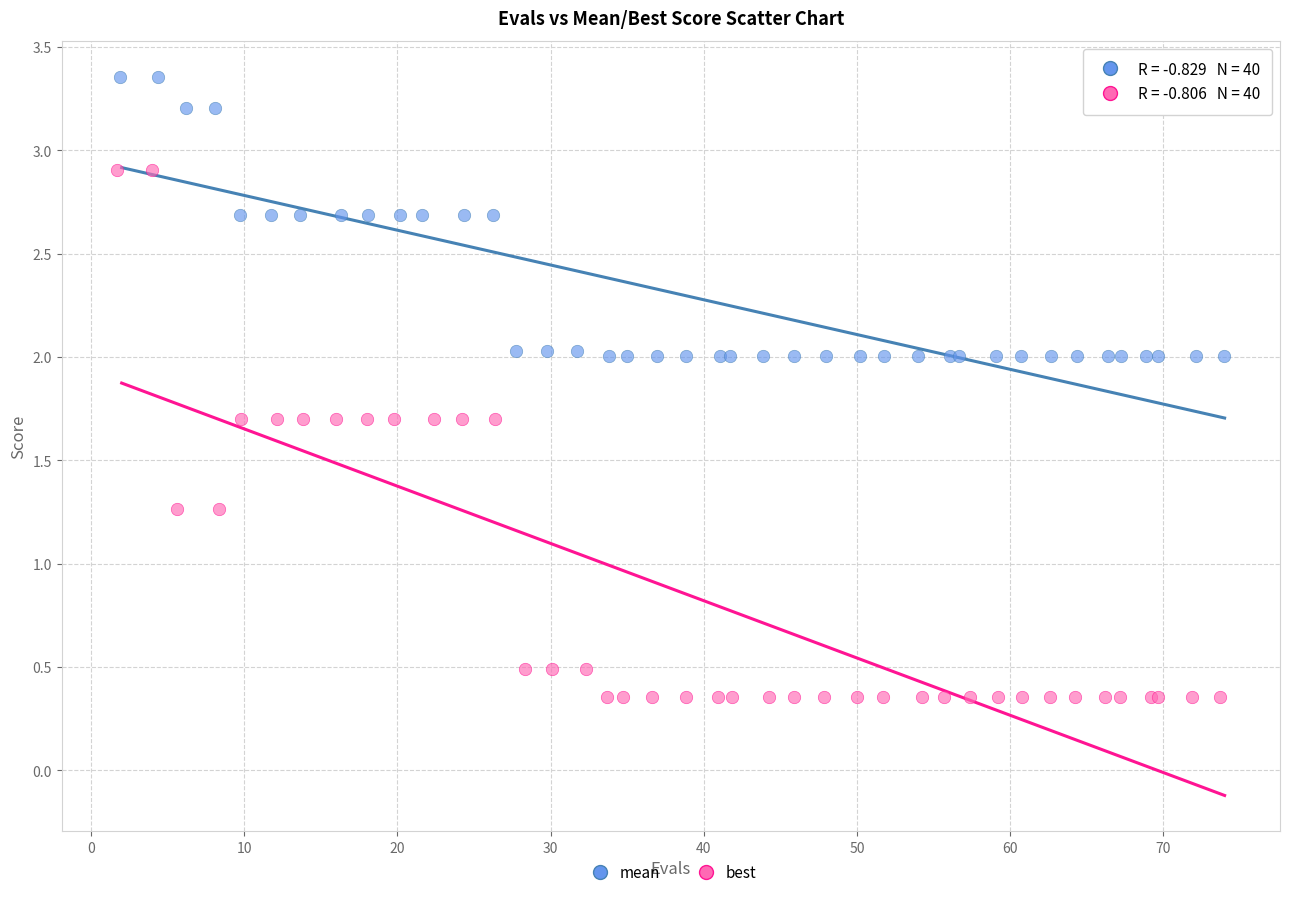

Which series reaches the minimum Y coordinate?

best